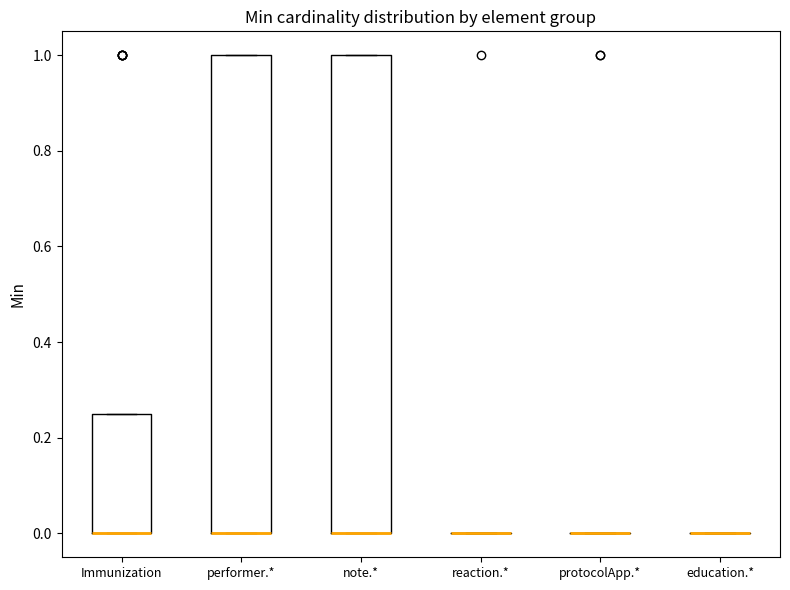

Where is the lower edge of the box for Immunization on the y-axis? The values are not printed on the chart, so give them approximately, as read against the axis.

0.00